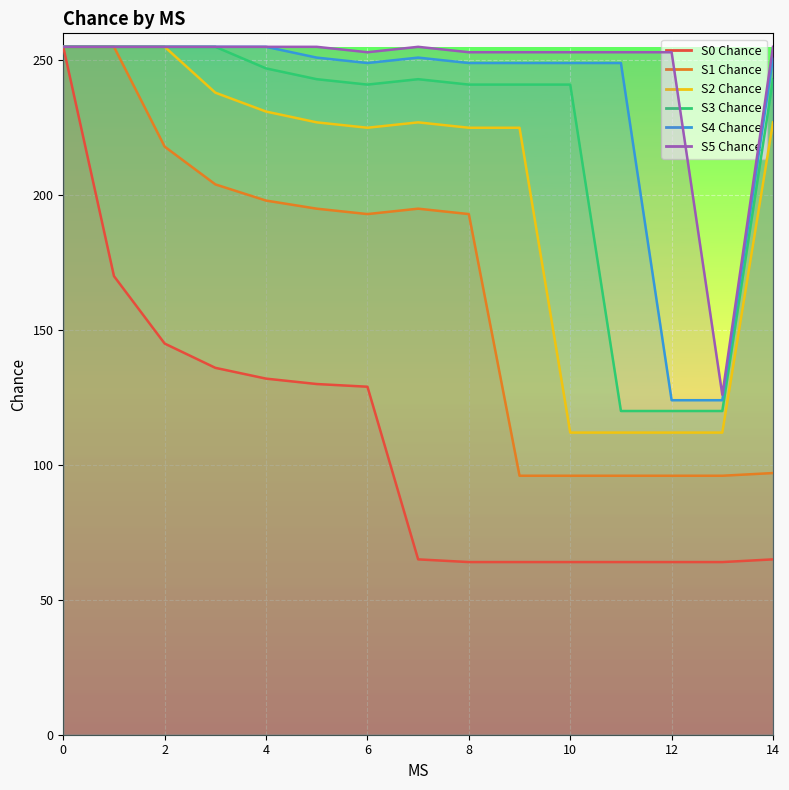

Which series changed the most between 0 and 7?

S0 Chance